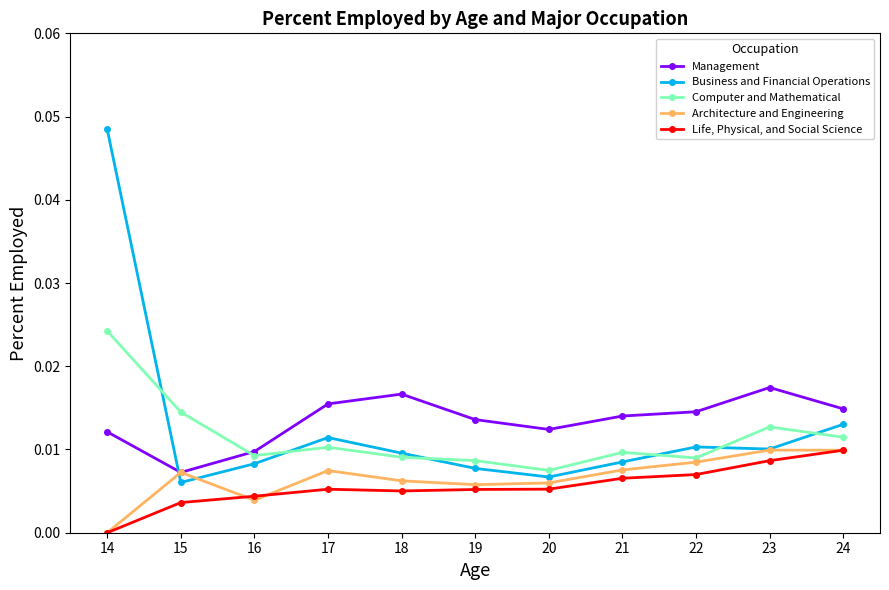

How many times do Management and Business and Financial Operations cross each other?

1